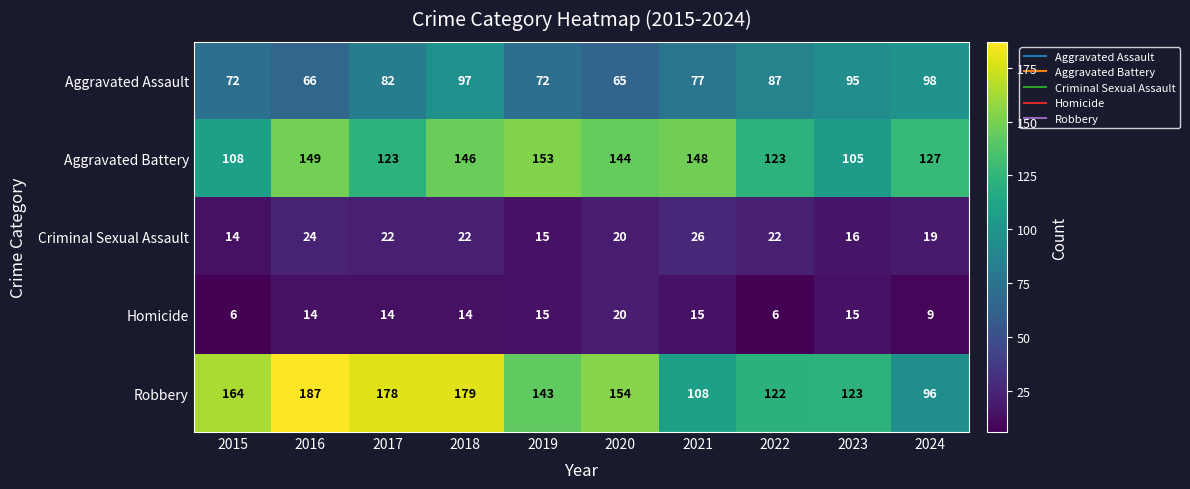

Rank the series at 2016 from lowest to highest value.

Homicide, Criminal Sexual Assault, Aggravated Assault, Aggravated Battery, Robbery